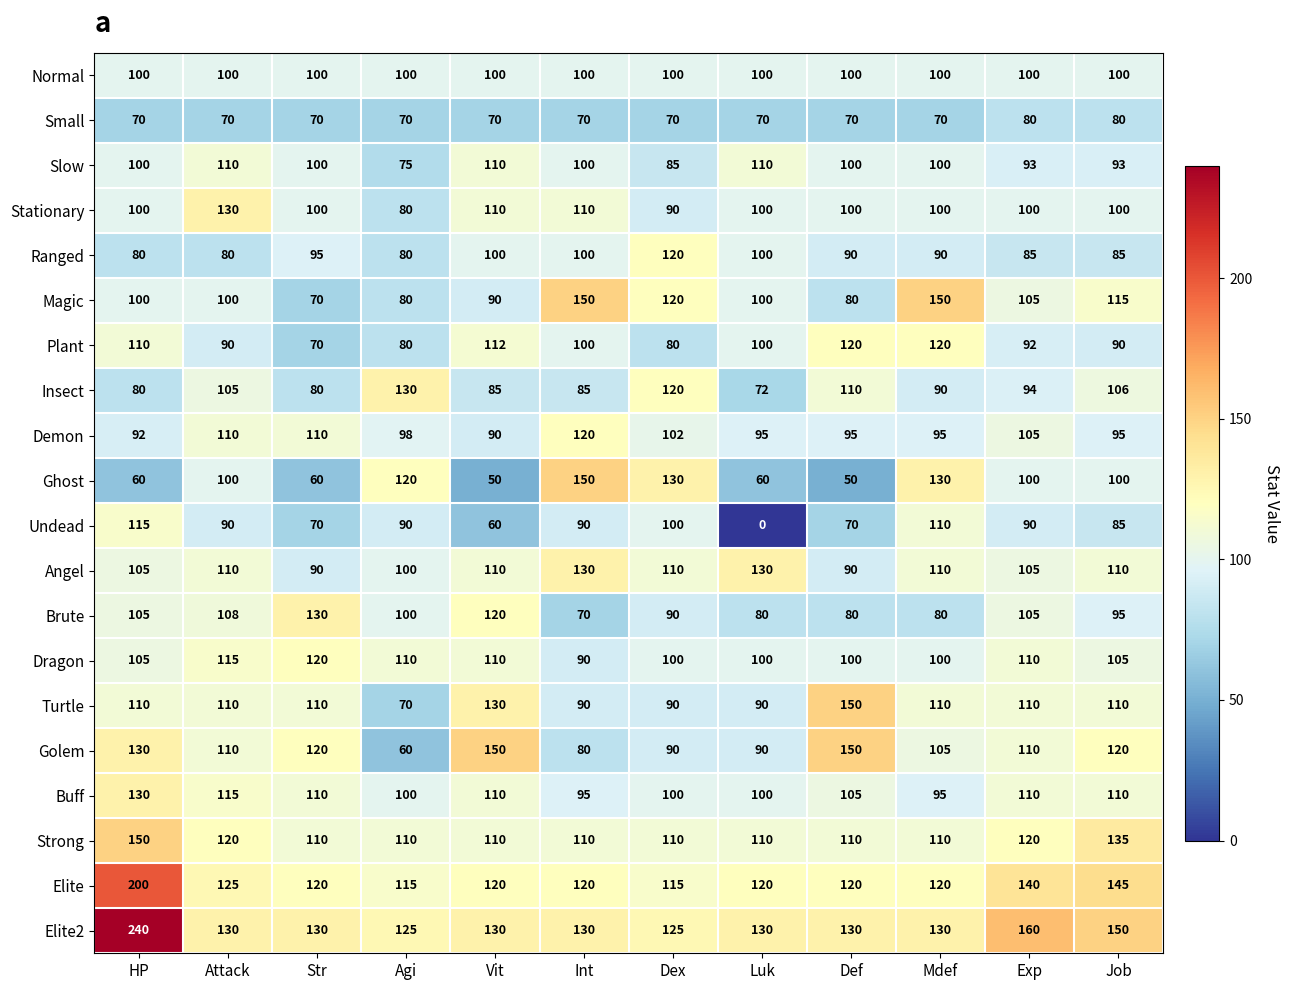

At which label does Buff first exceed 110?

HP